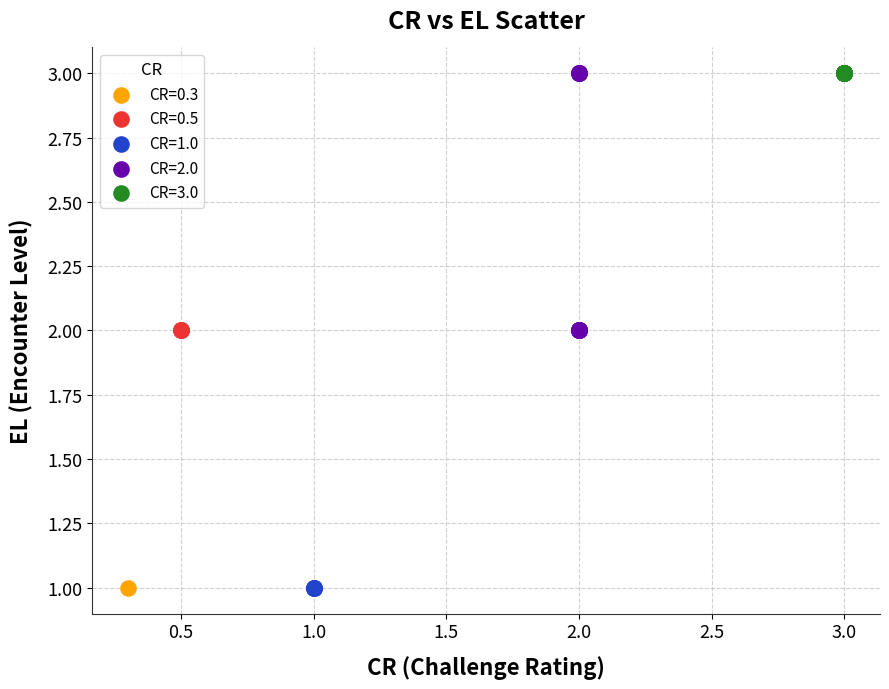

What are all the series names shown in the legend?

CR=0.3, CR=0.5, CR=1.0, CR=2.0, CR=3.0